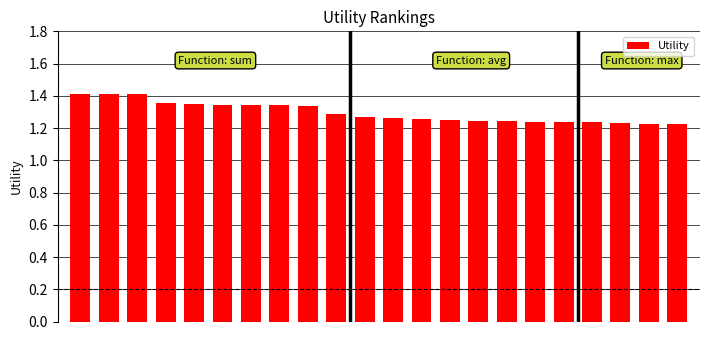

How many values are between 1 and 2?

22